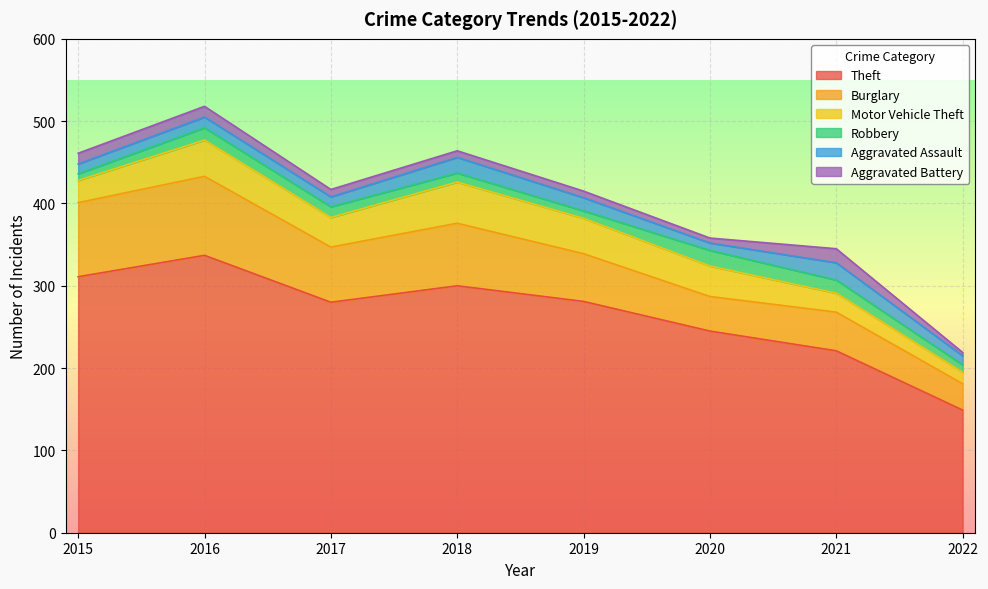

How many series are shown in this chart?

6